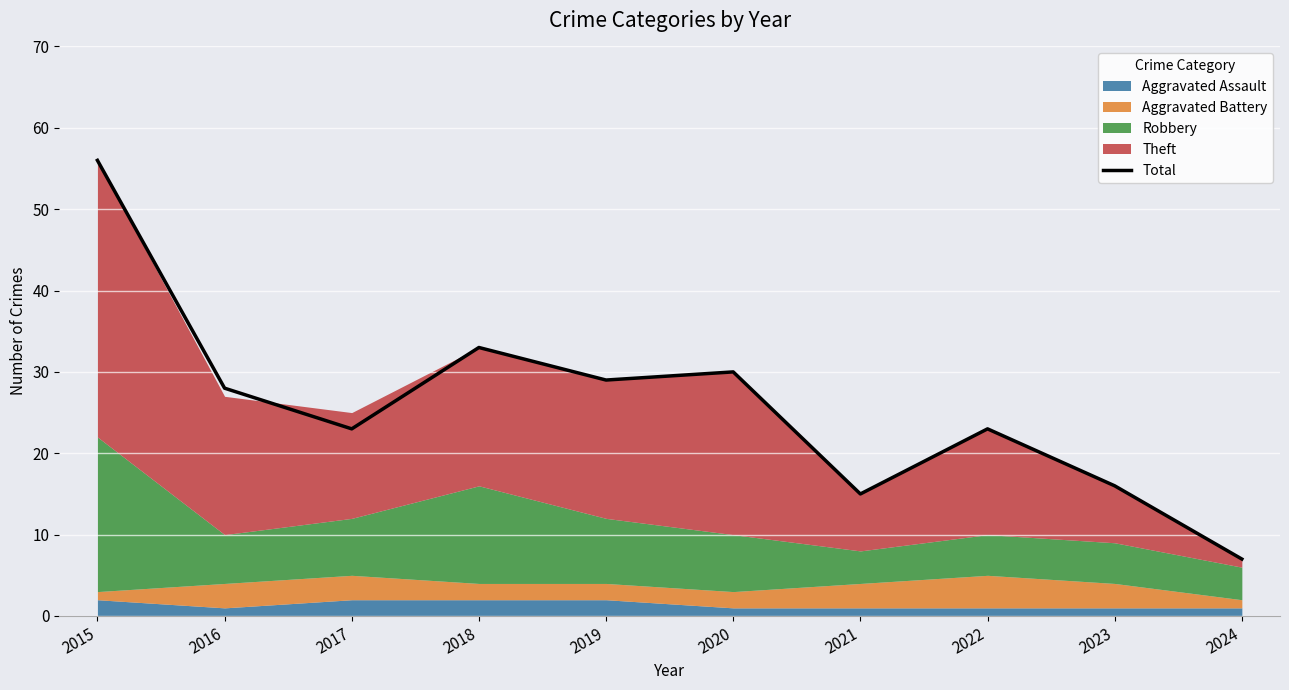

What is the difference between the maximum and minimum values?

49